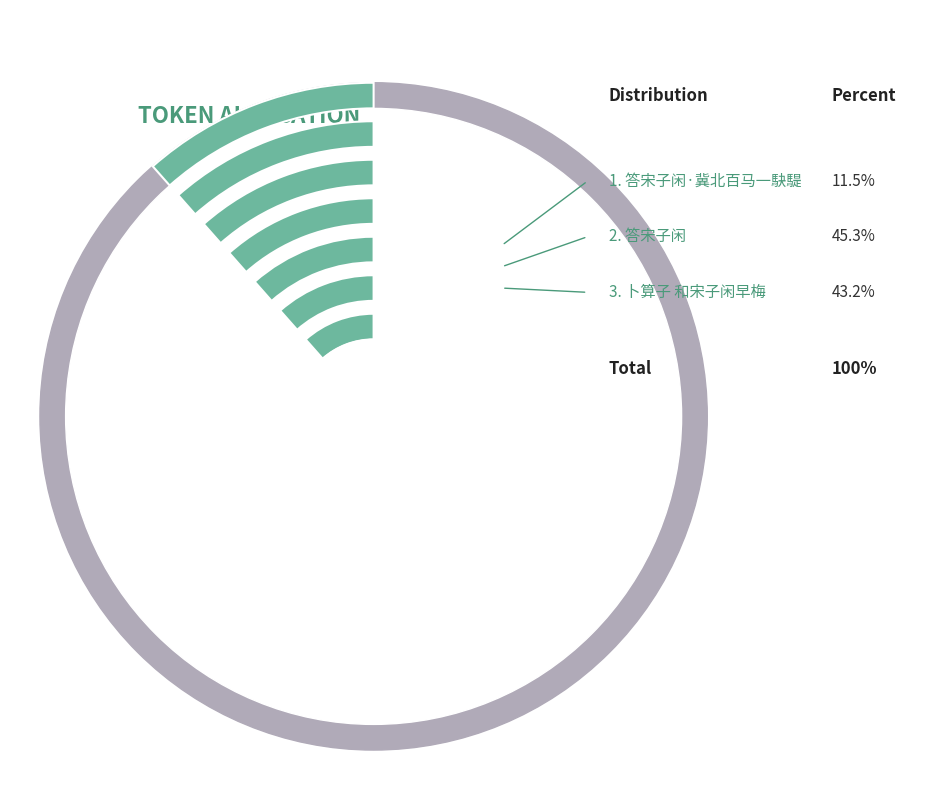

What percentage is the 卜算子 和宋子闲早梅 slice, to the nearest percent?

43%